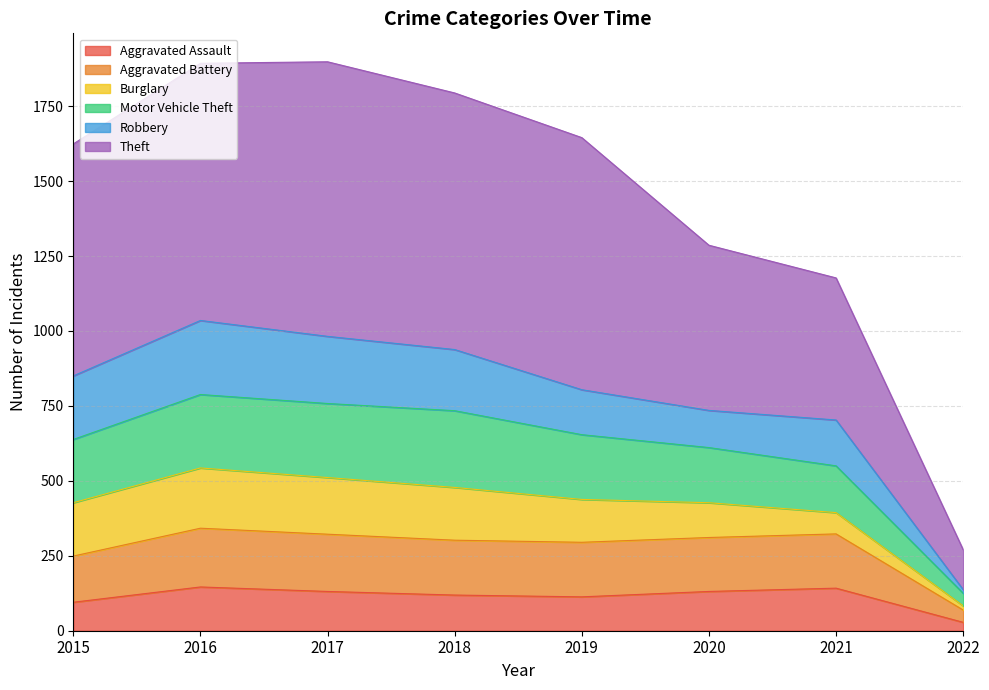

Does the chart display data point markers on the line(s)?

No